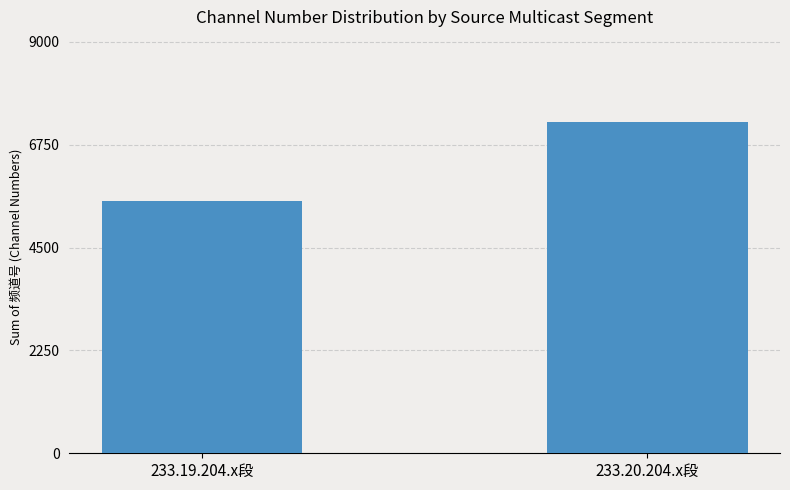

Is it true that the value at 233.19.204.x段 is 8952?

False